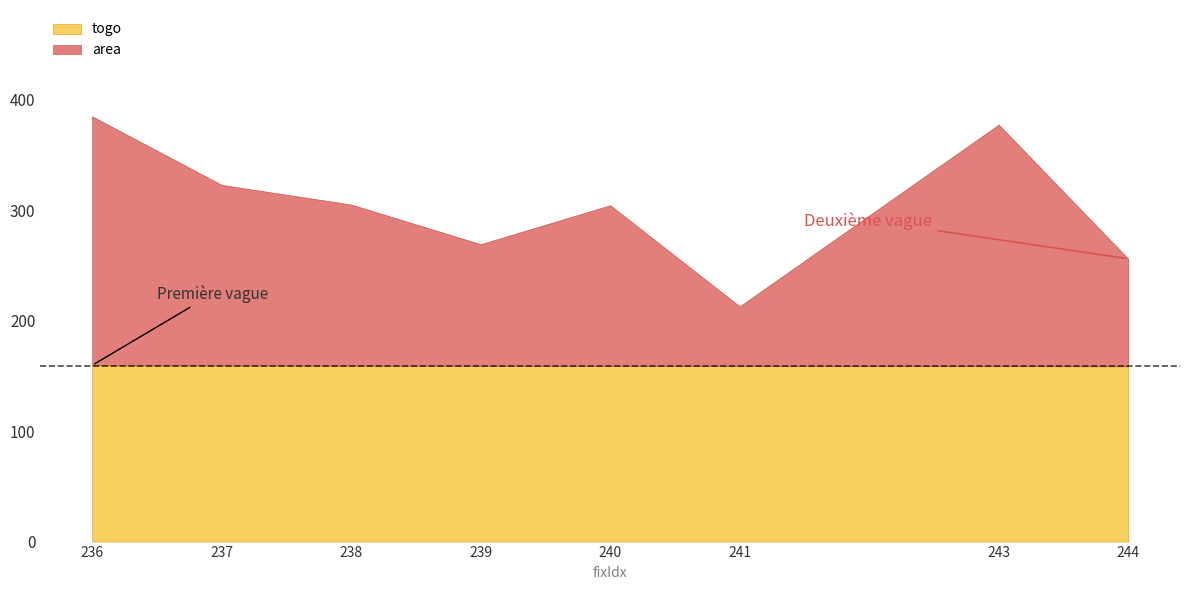

What is the value of the togo point at the 8th from the left?

158.7